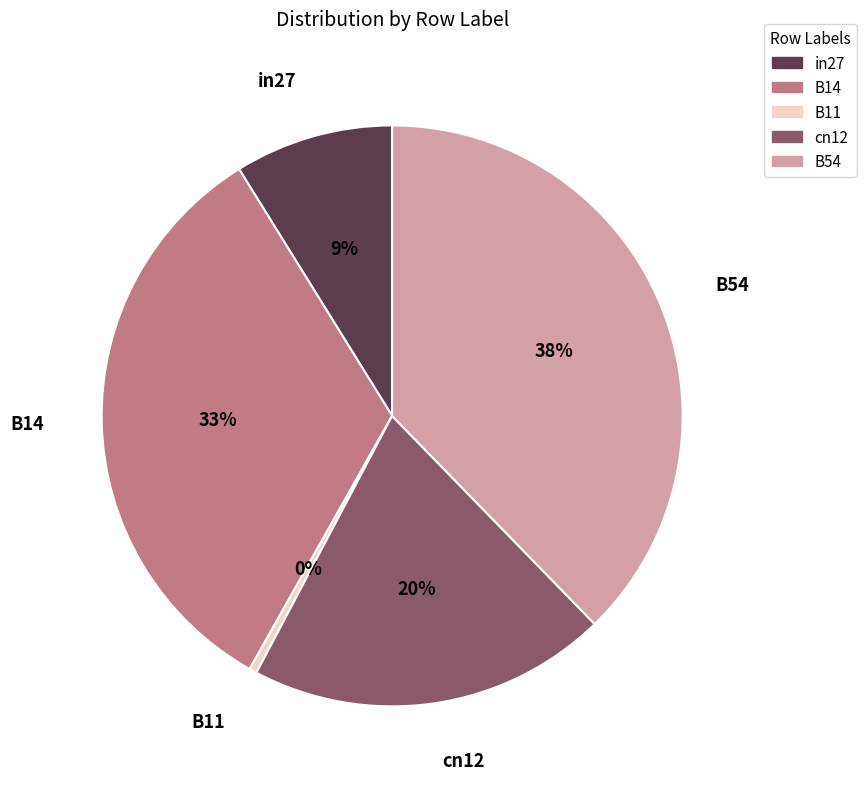

What percentage is the B14 slice, to the nearest percent?

33%